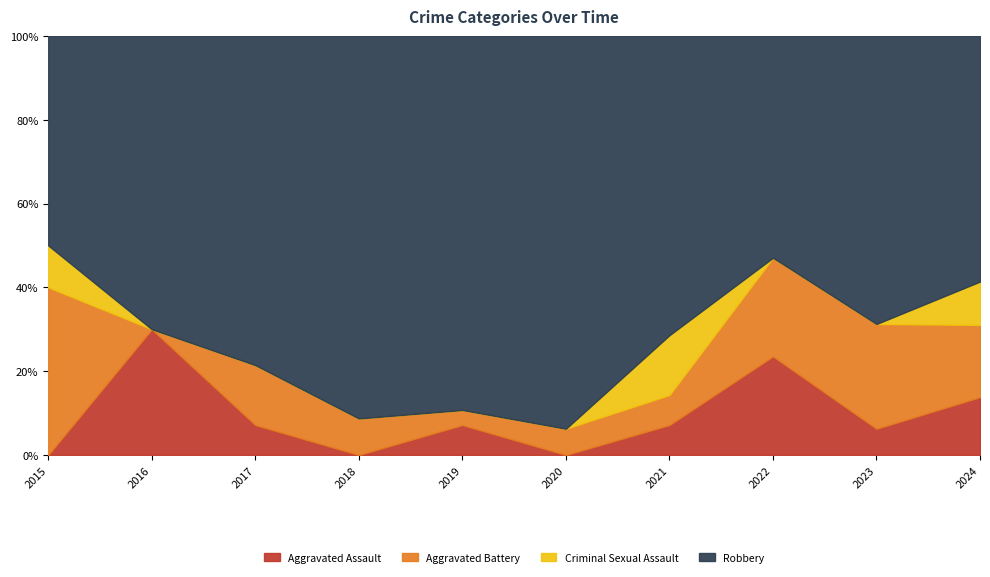

How many lines are shown in the chart?

4